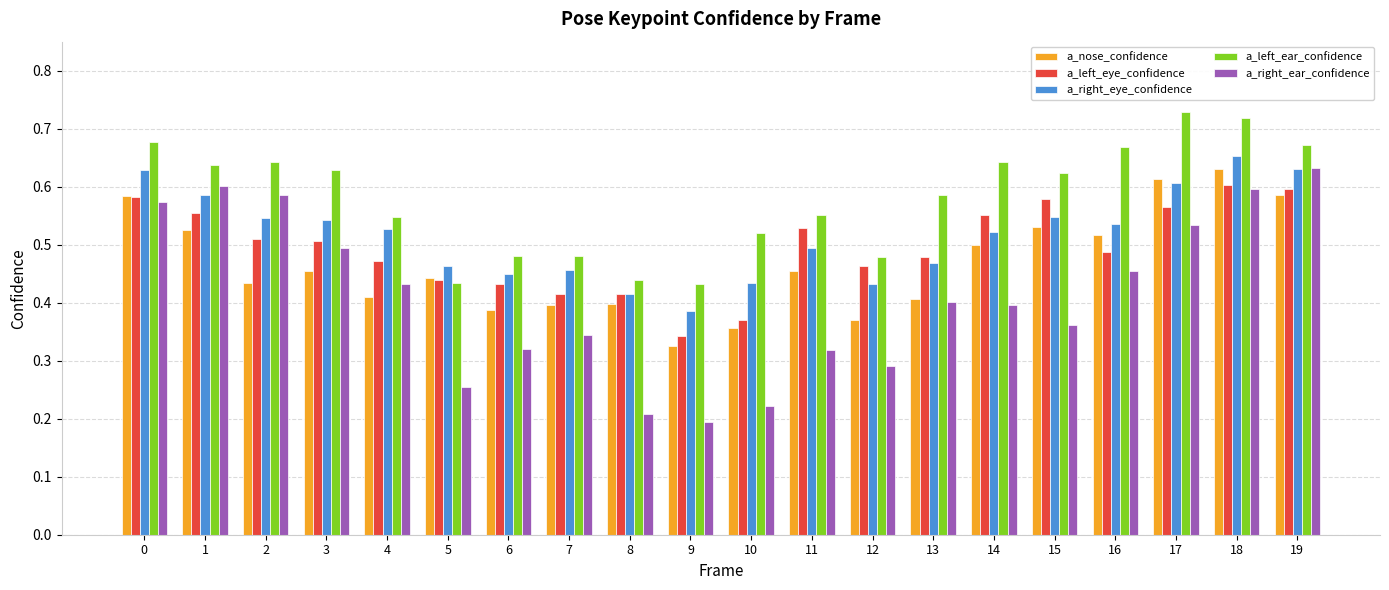

At which category is the sum across all series the highest?

18